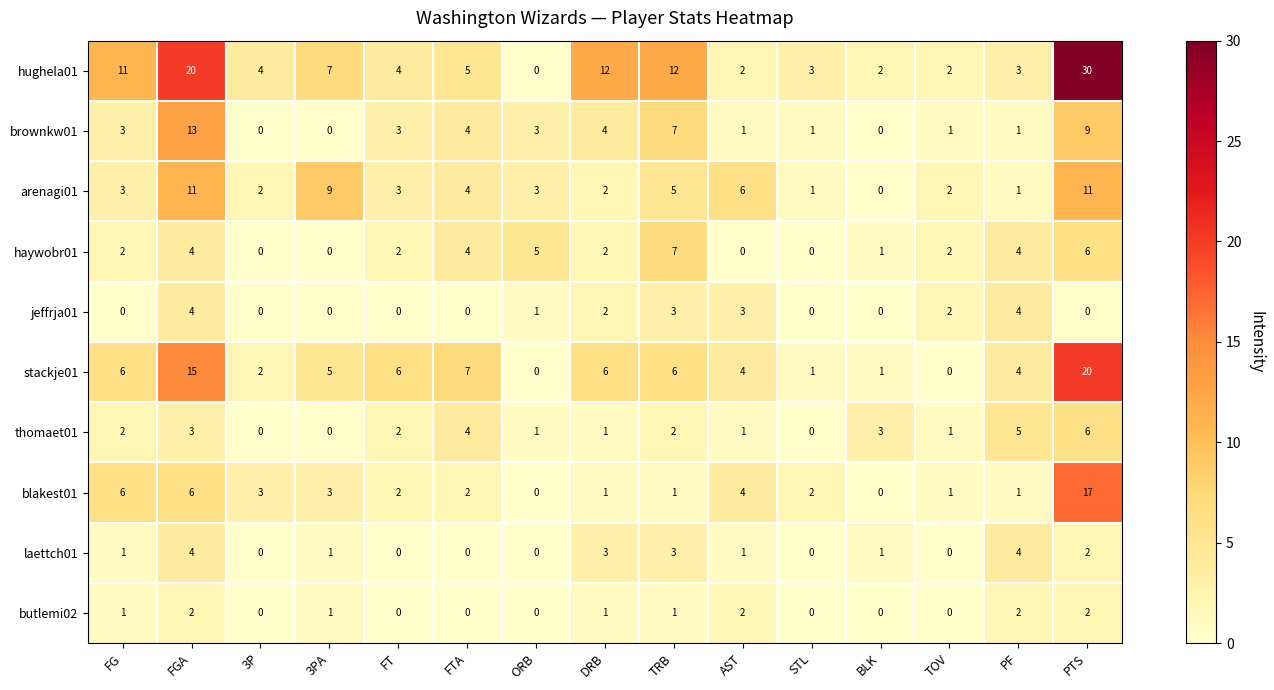

At which category is the sum across all series the highest?

PTS